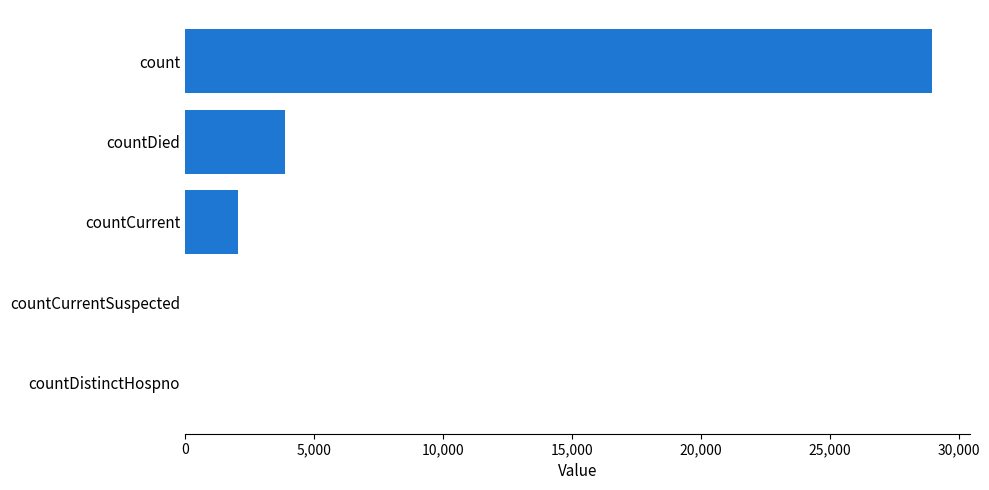

Are the bars horizontal?

Yes